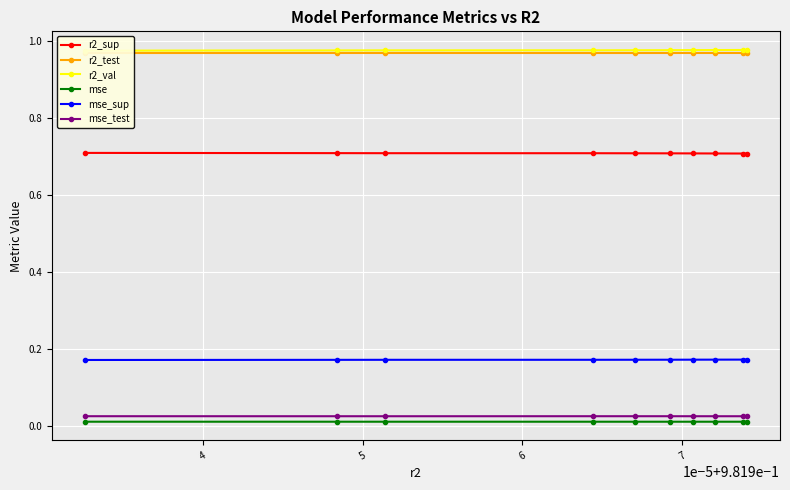

What is the highest value of the r2_sup series?

0.7